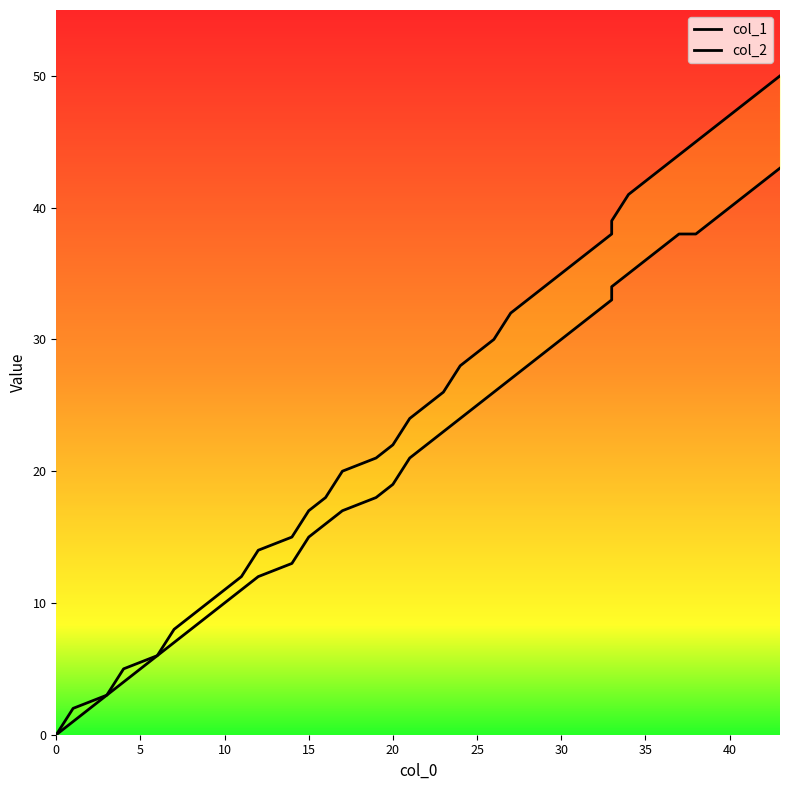

What is the label of the 10th point from the right?

30